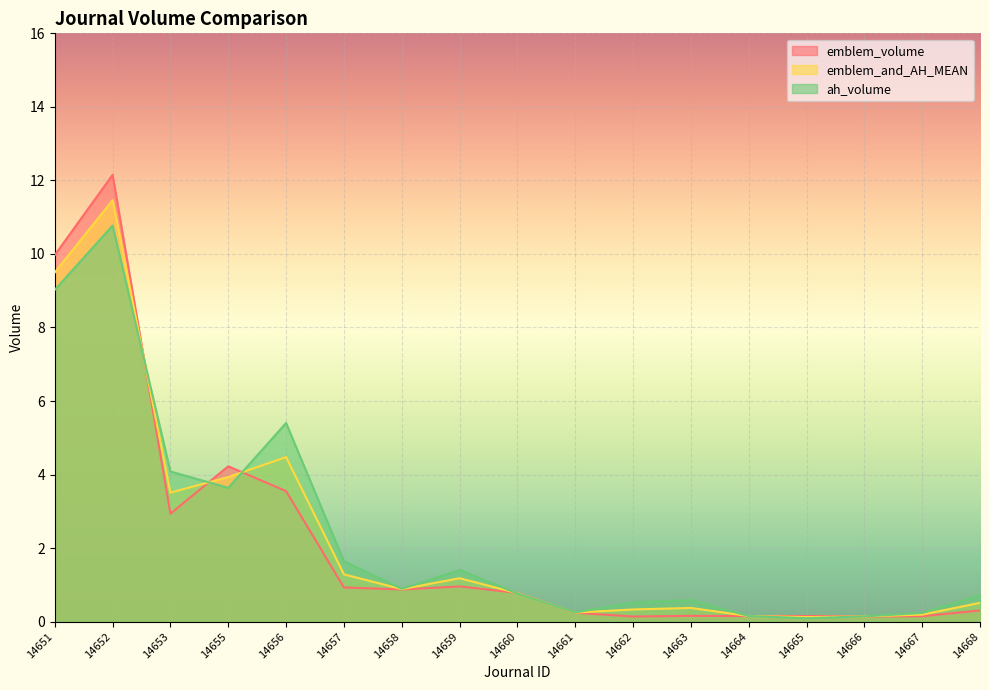

Rank the series at 14655 from lowest to highest value.

ah_volume, emblem_and_AH_MEAN, emblem_volume